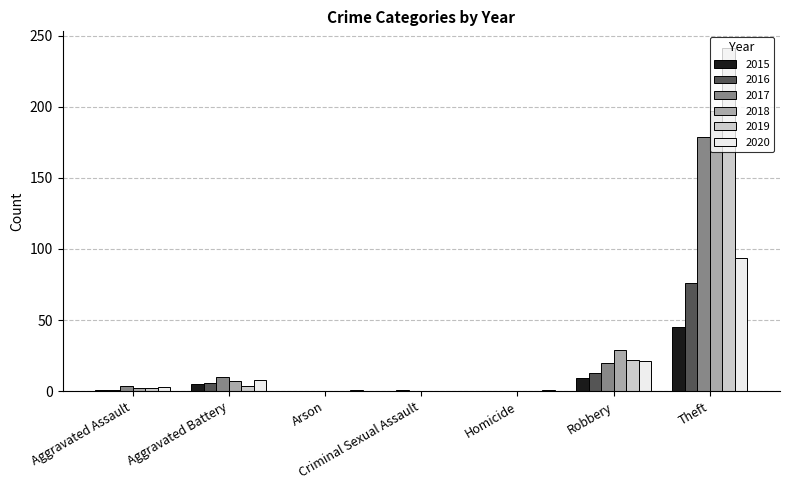

What is the sum of all 2019 values?

269